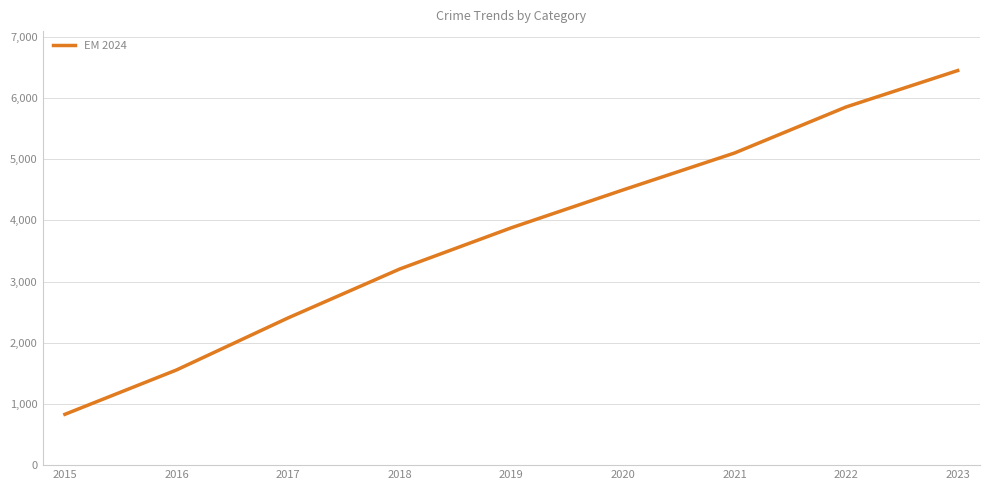

What is the maximum value shown in the chart?

6450